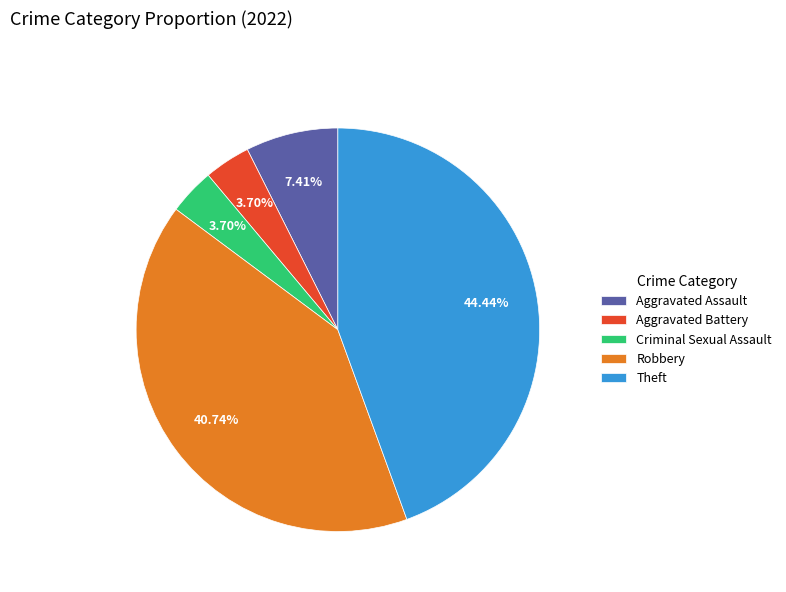

Approximately how many times larger is the value at Robbery compared to Aggravated Assault?

5.5